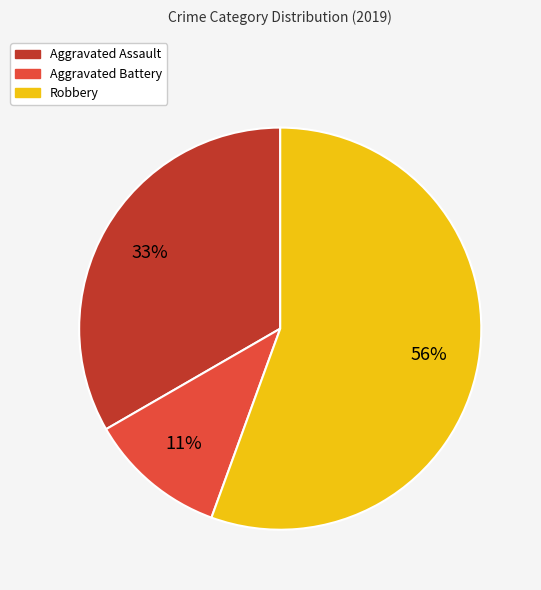

To the nearest percent, what percentage of the pie is Robbery?

56%